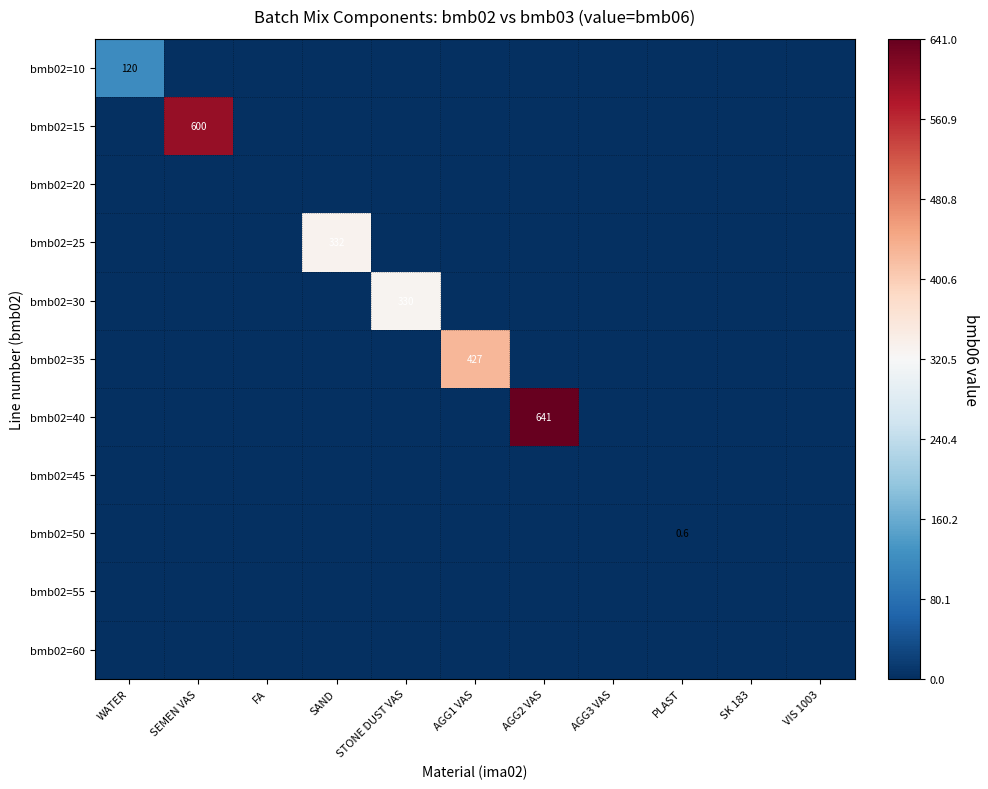

Is it true that bmb02=25 equals 0.0 at AGG2 VAS?

True